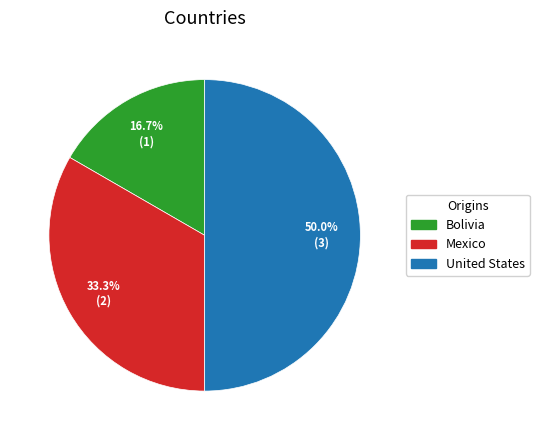

To the nearest percent, what is the average slice percentage?

33%